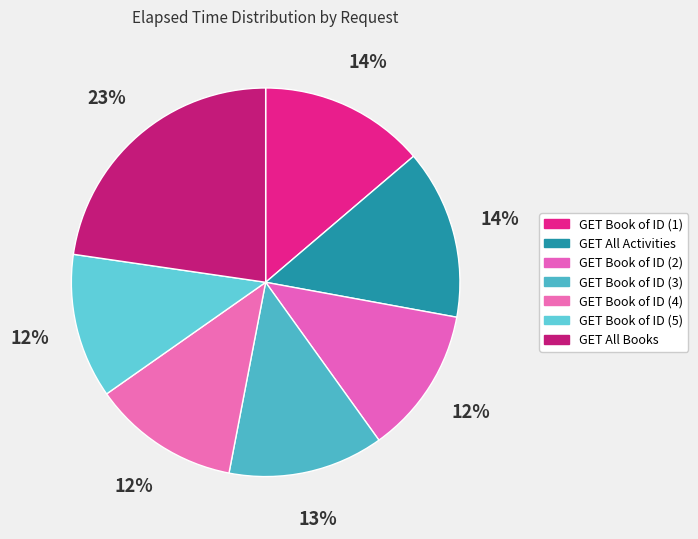

How many slices are in this pie chart?

7